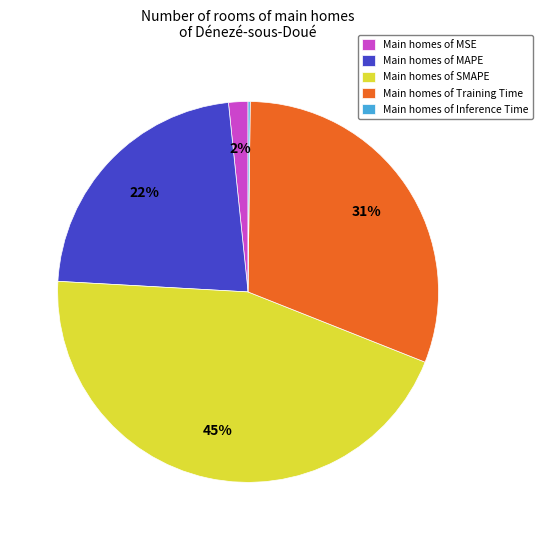

Combined, do Main homes of SMAPE and Main homes of MSE account for over 50%?

No